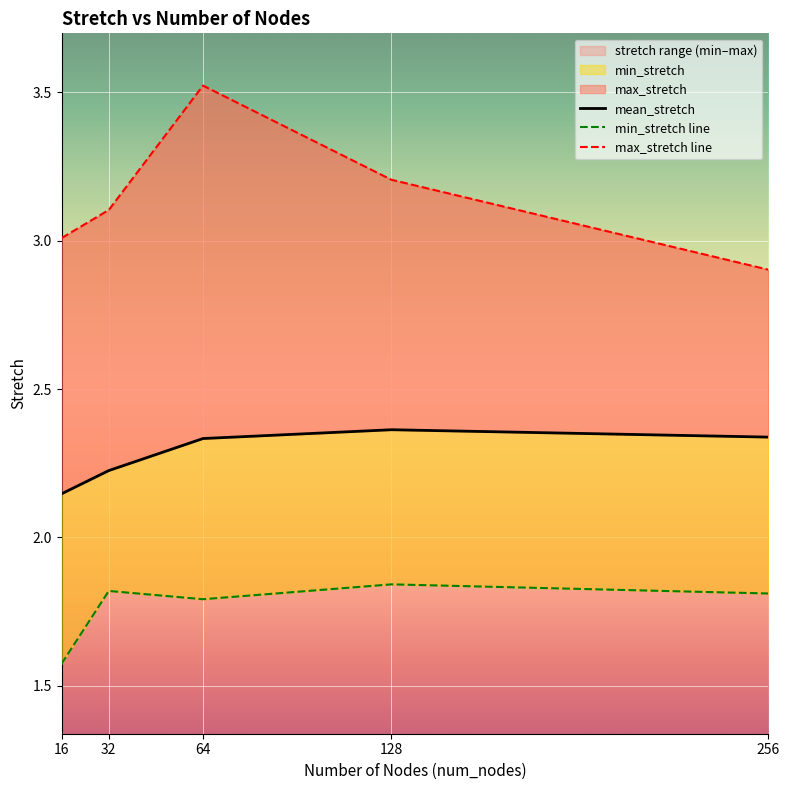

Where is min_stretch line nearest to the value 1?

16